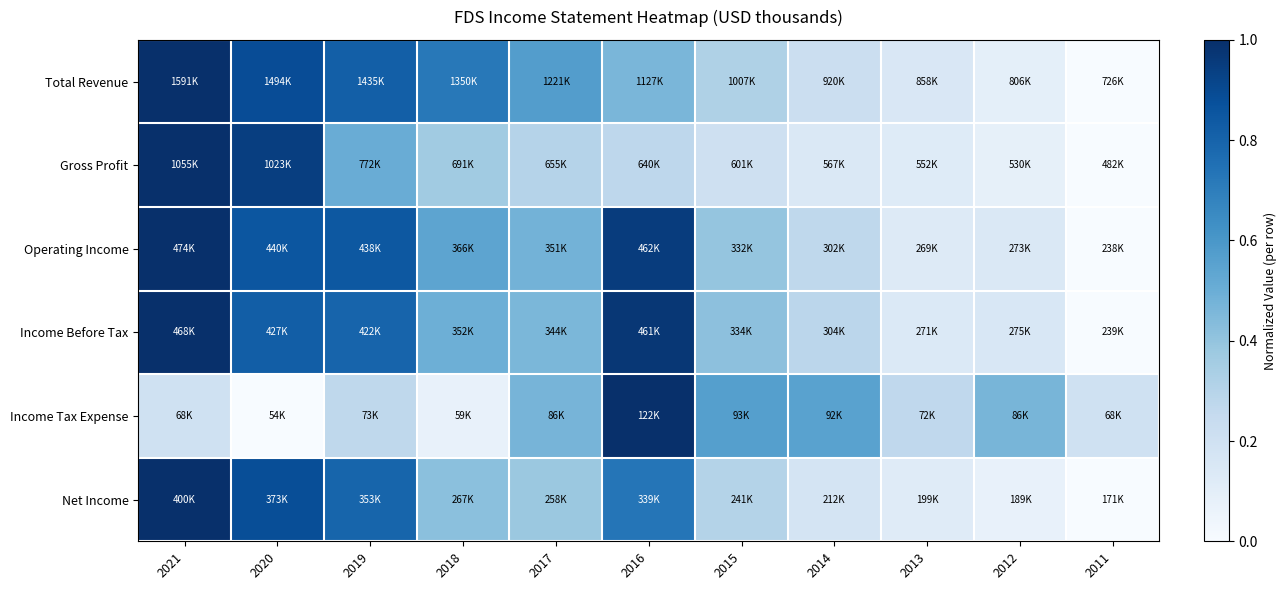

How many distinct data groups are displayed?

6